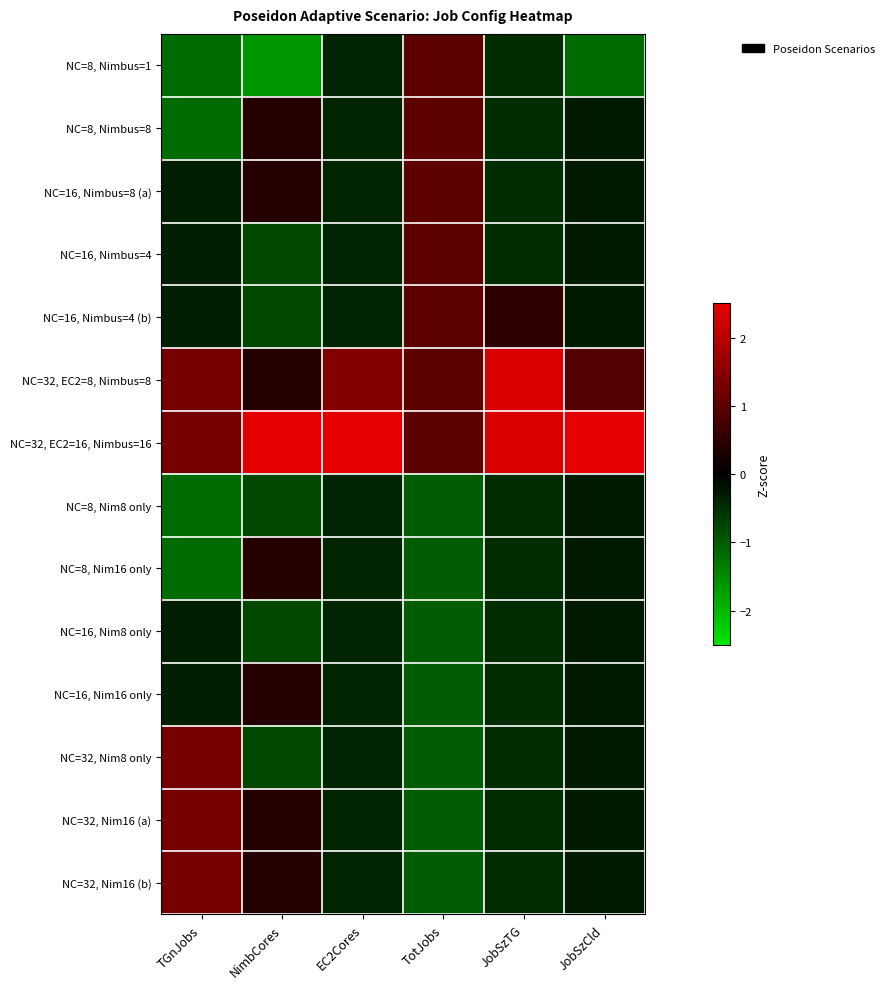

What is the spread (max minus min) of values at EC2Cores?

3.6